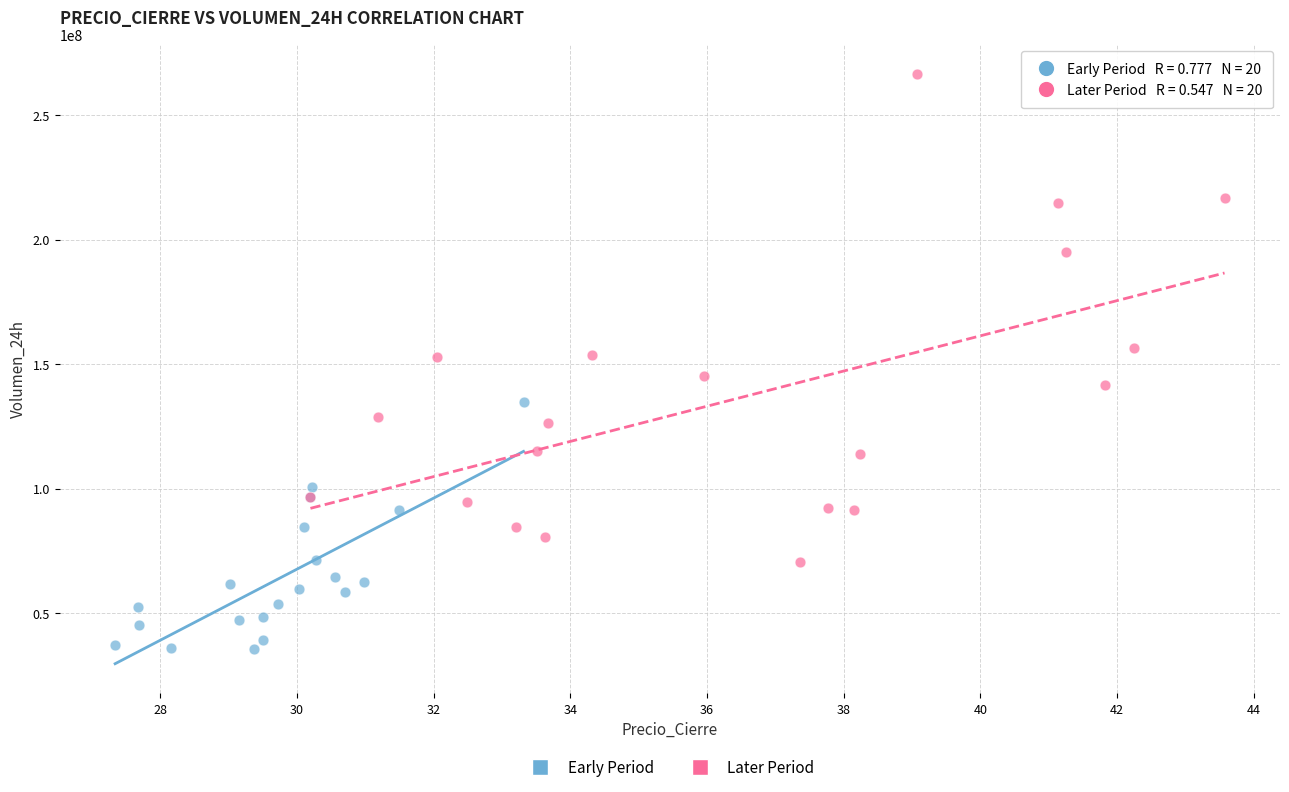

Which series contains the lowest Y value?

Early Period